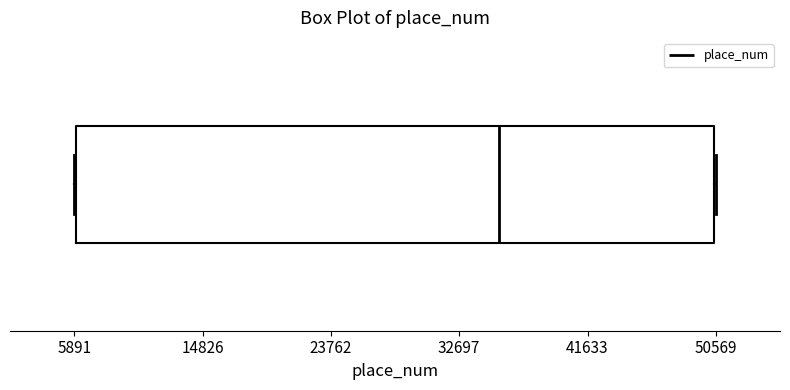

Where is the right edge of the box on the x-axis? The values are not printed on the chart, so give them approximately, as read against the axis.

50000